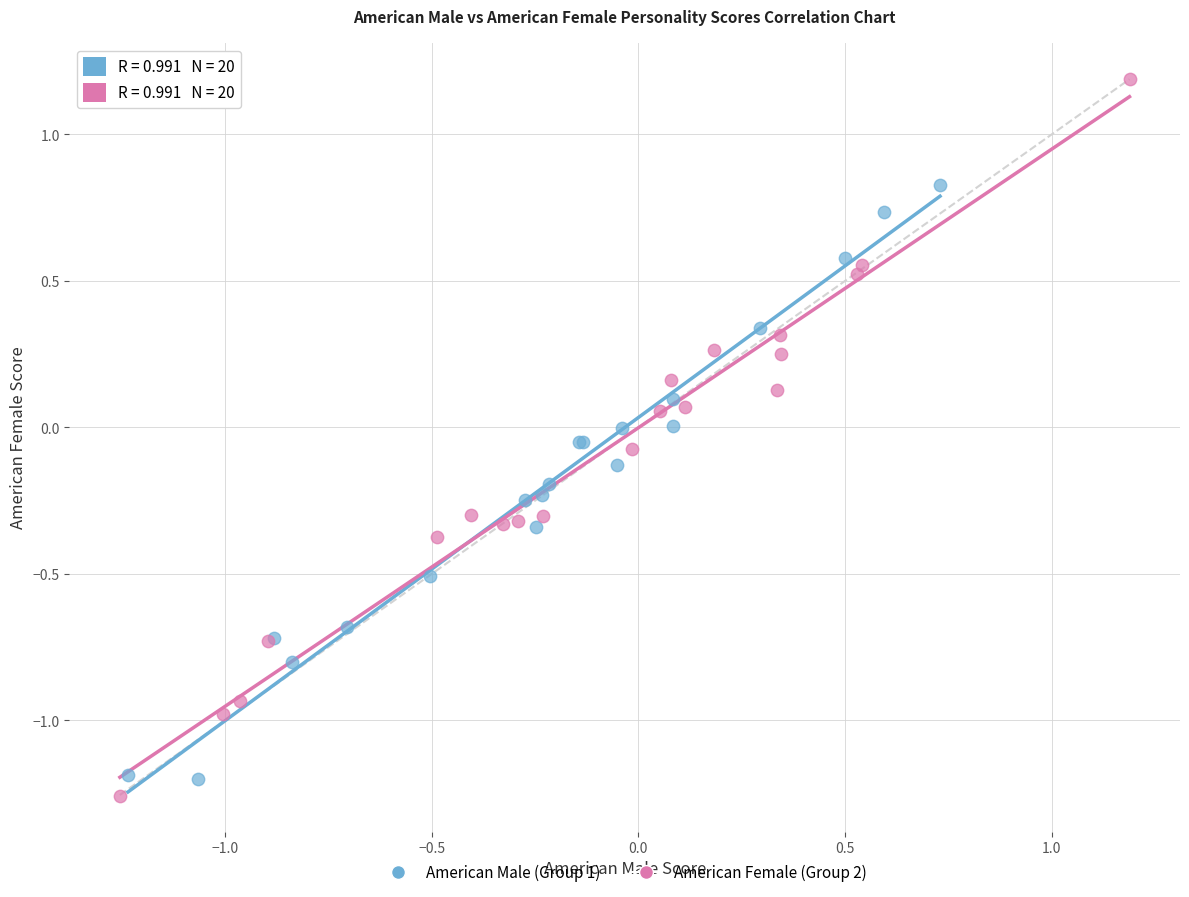

What are all the series names shown in the legend?

American Male (Group 1), American Female (Group 2)